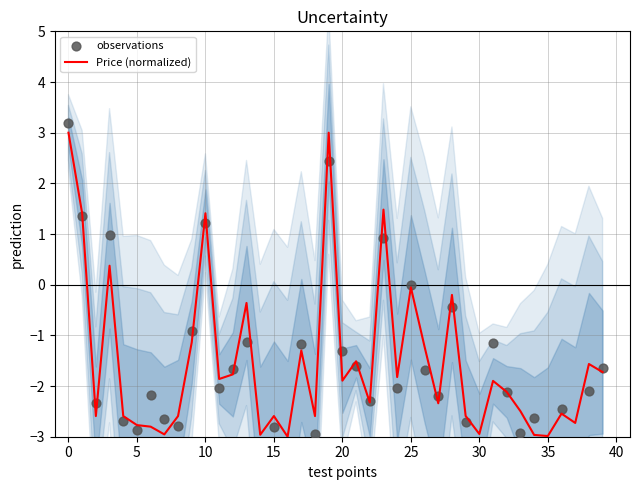

Which series has the largest total across all categories?

Price (normalized)